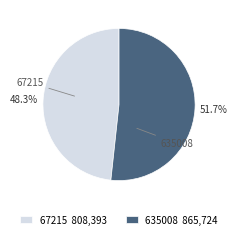

Count the number of slices in the pie.

2